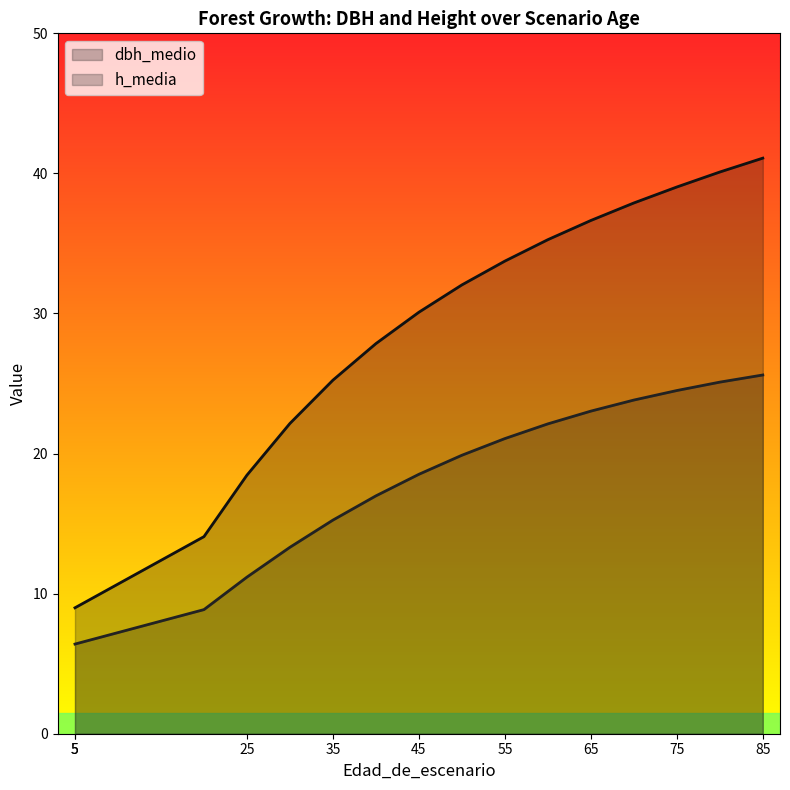

What is the value of the dbh_medio point at the 16th from the left?

40.1